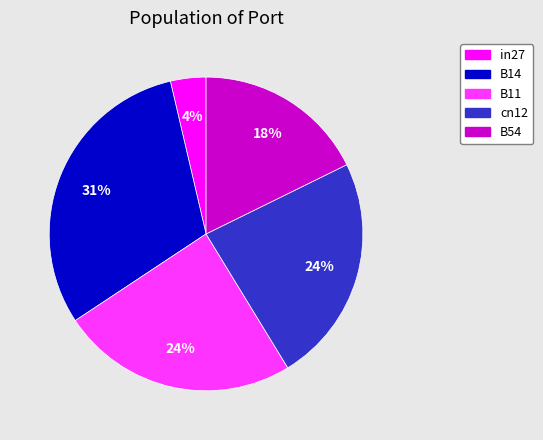

To the nearest percent, what is the combined percentage of B11 and in27?

28%